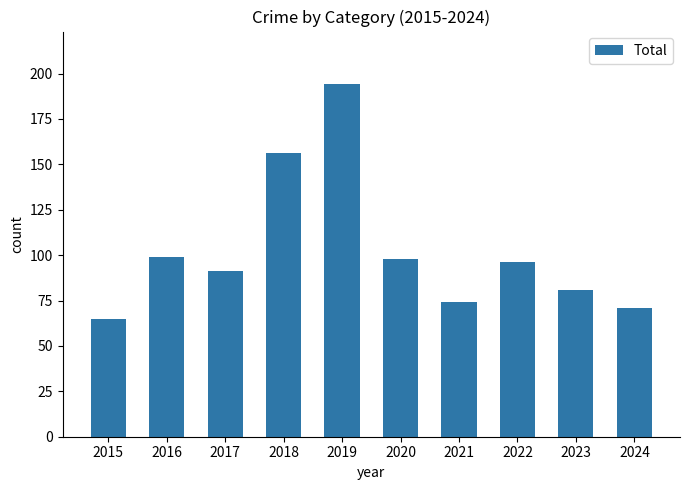

What is the value of the 6th bar from the left?

98